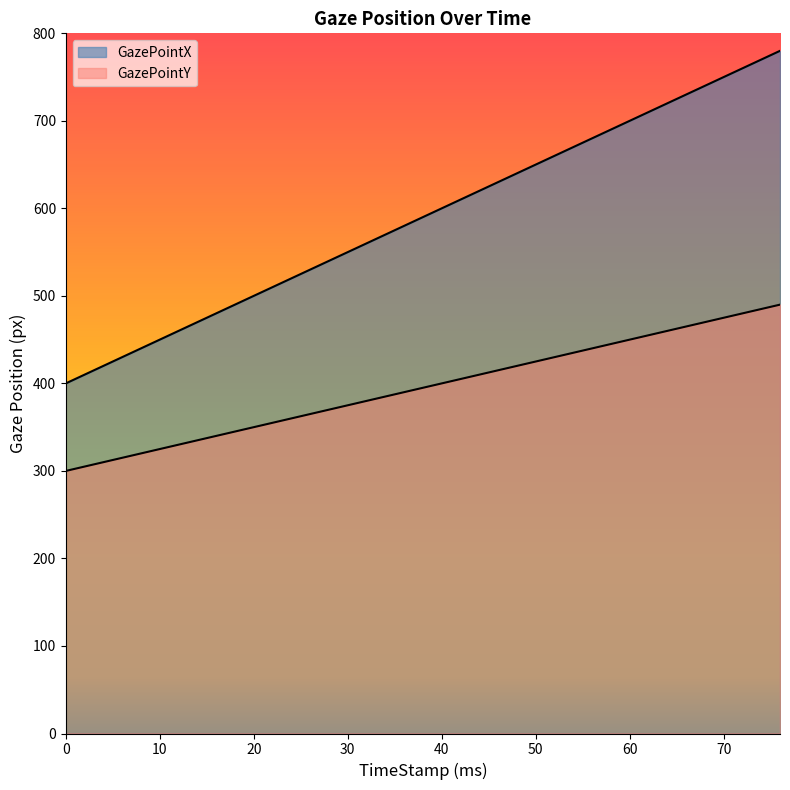

What is the spread (max minus min) of values at 16?

140